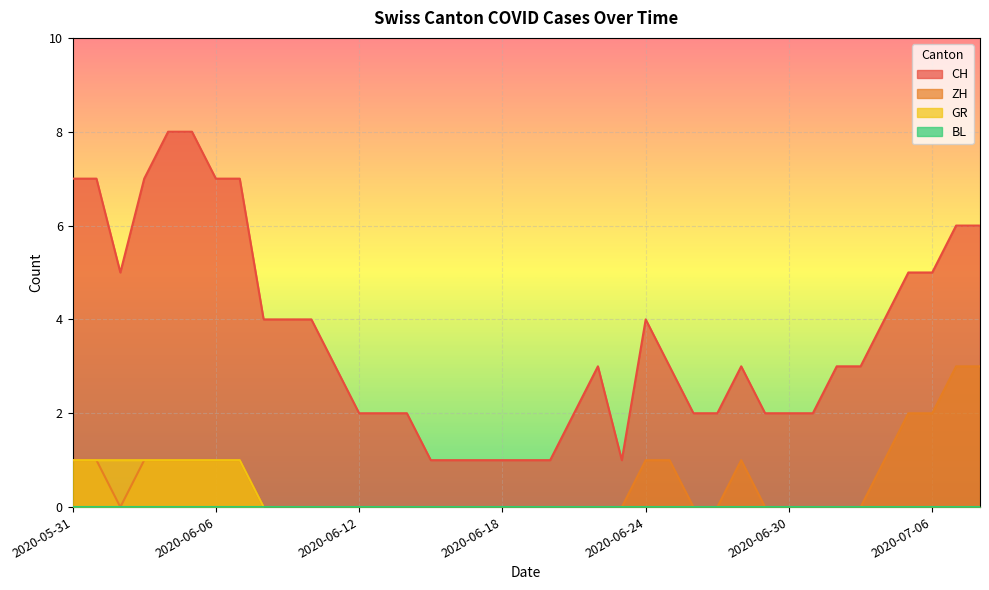

Which label corresponds to the smallest value in the chart?

2020-06-02